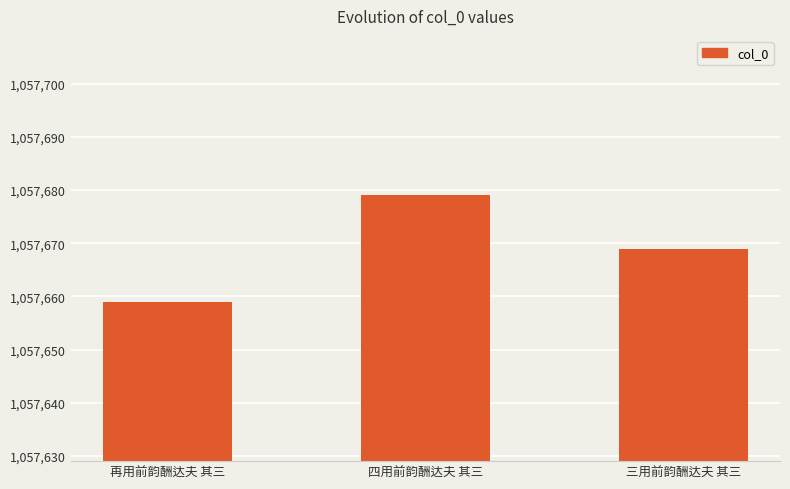

The value at 四用前韵酬达夫 其三 is 1057679. True or false?

True